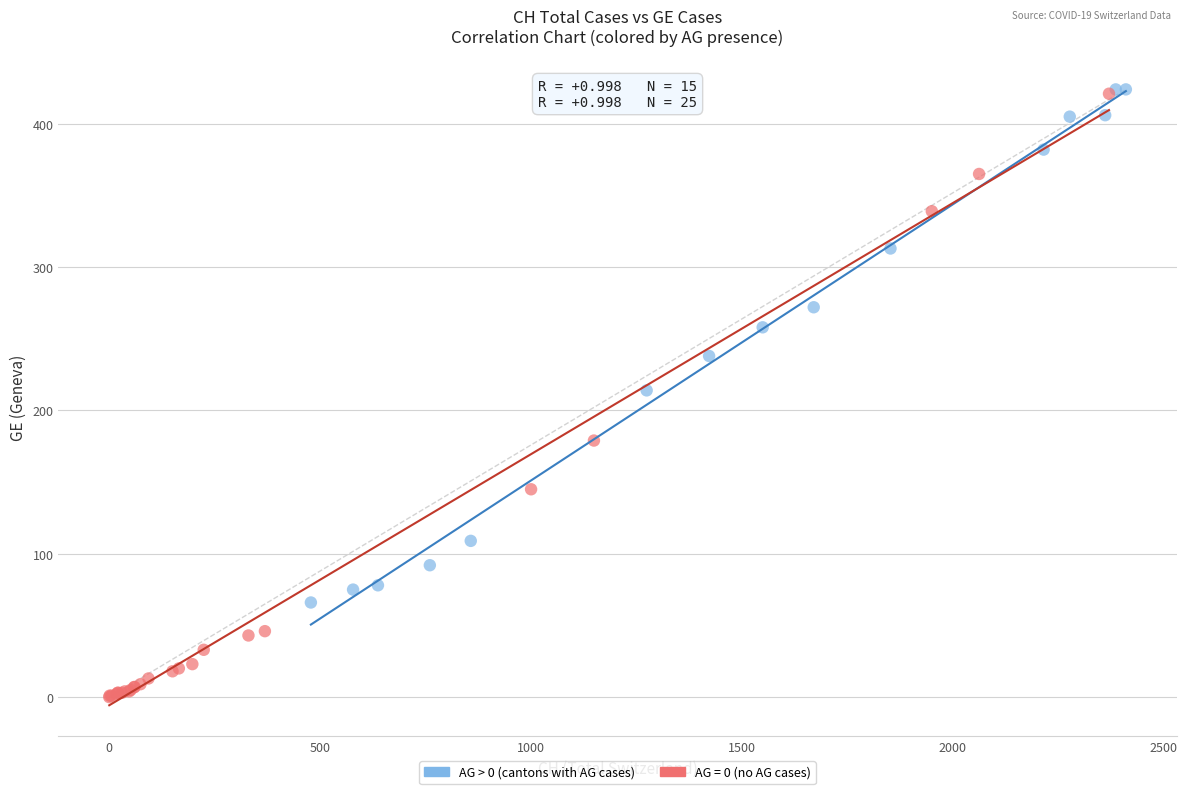

Which series reaches the minimum Y coordinate?

AG = 0 (no AG cases)